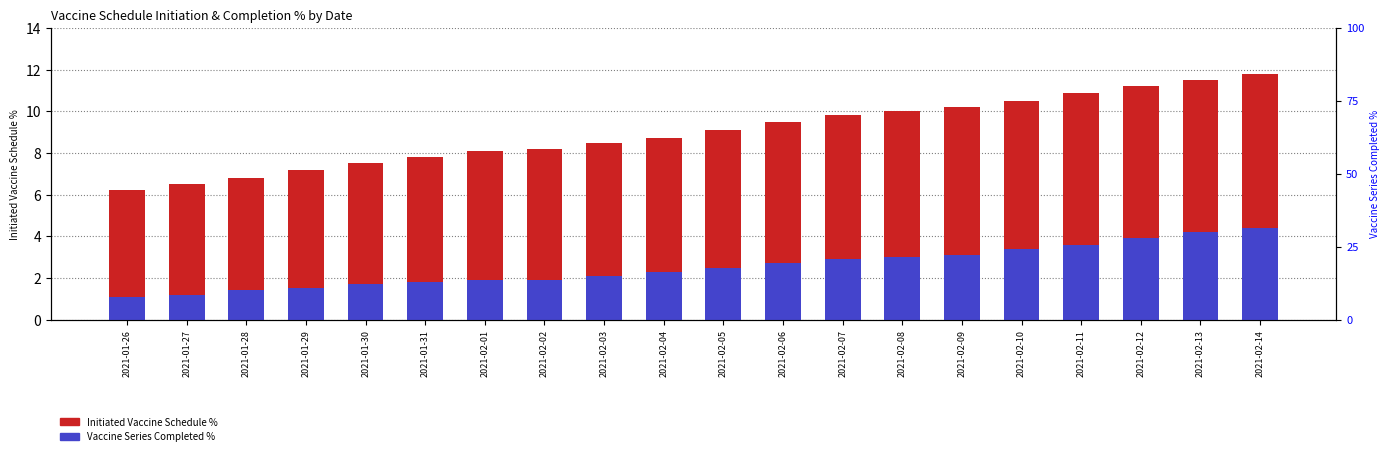

How many bars are there in each group?

2